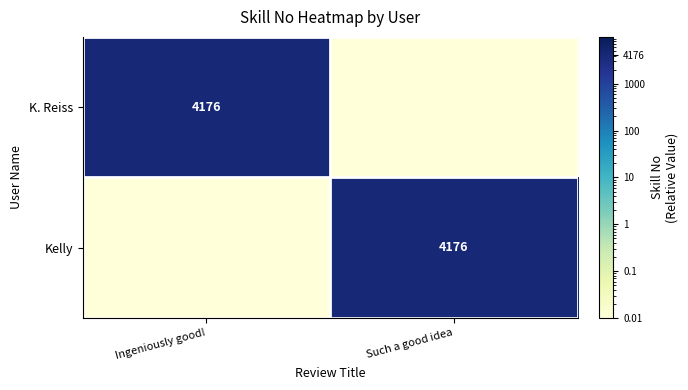

How many series are shown in this chart?

2